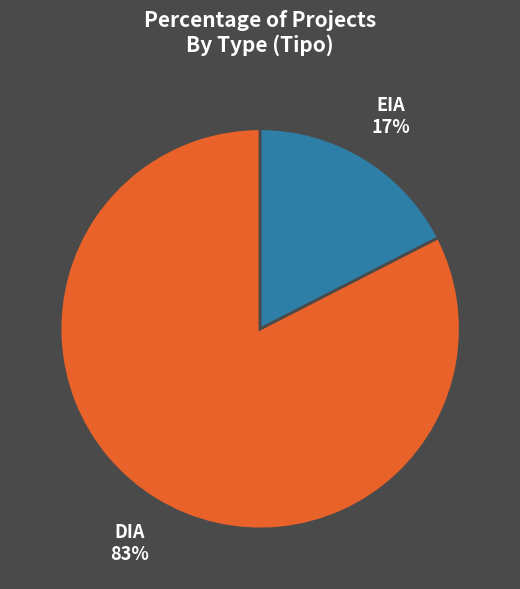

To the nearest percent, what percentage of the pie is EIA?

17%